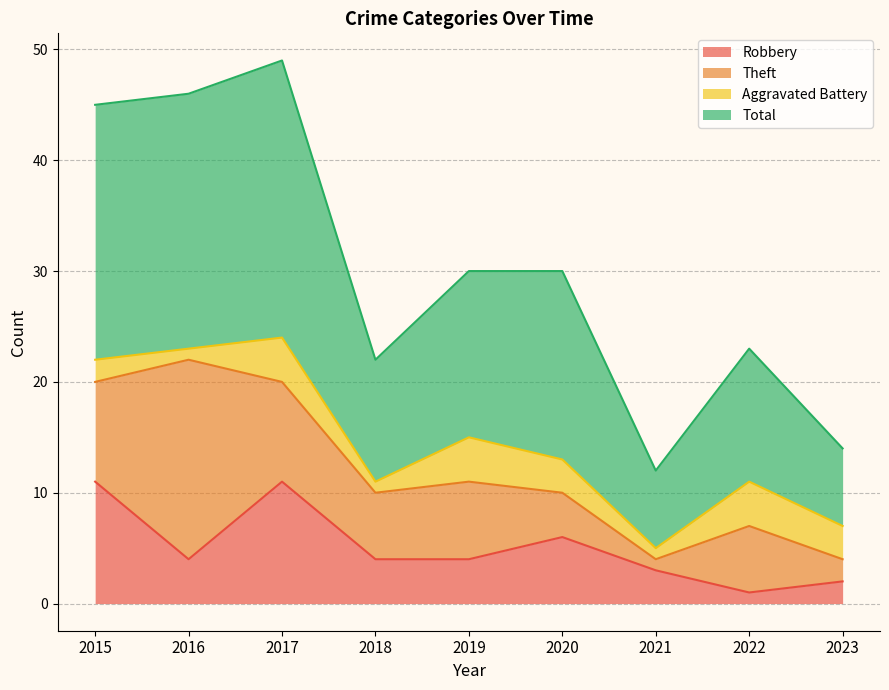

True or false: Total and Robbery cross at least once.

False